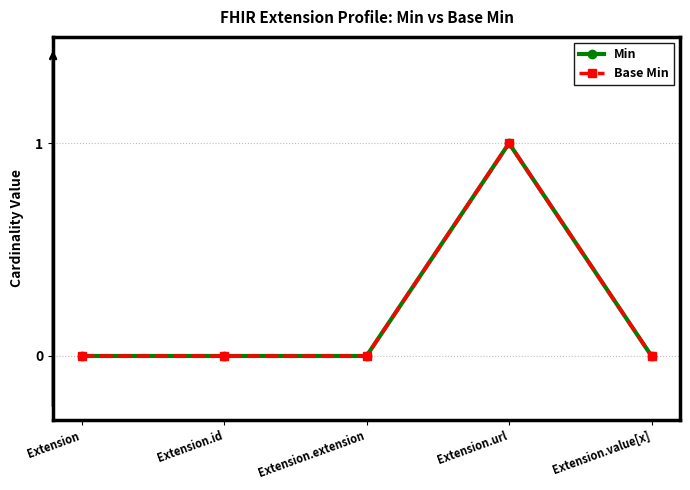

Does the chart have visible grid lines?

Yes